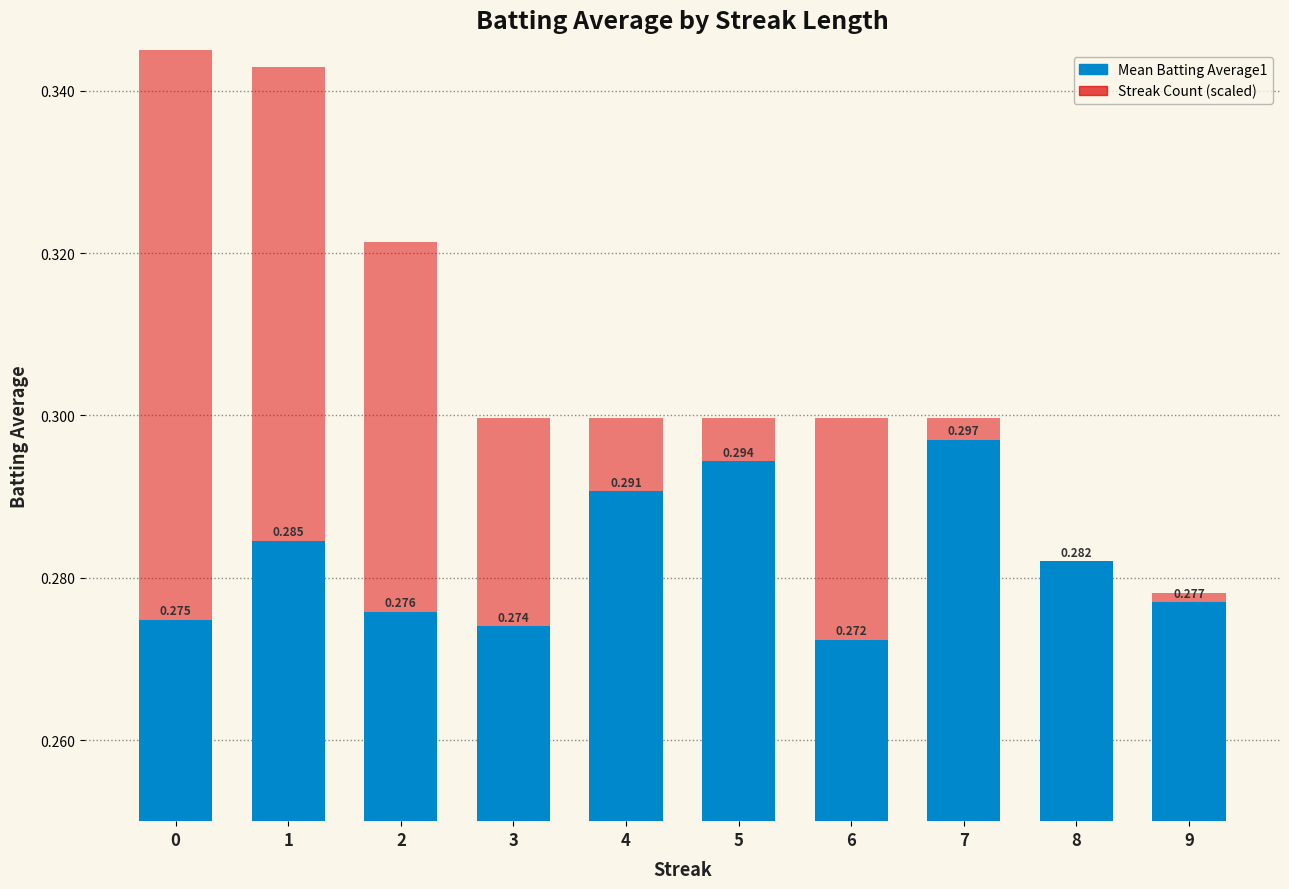

How many distinct data groups are displayed?

2